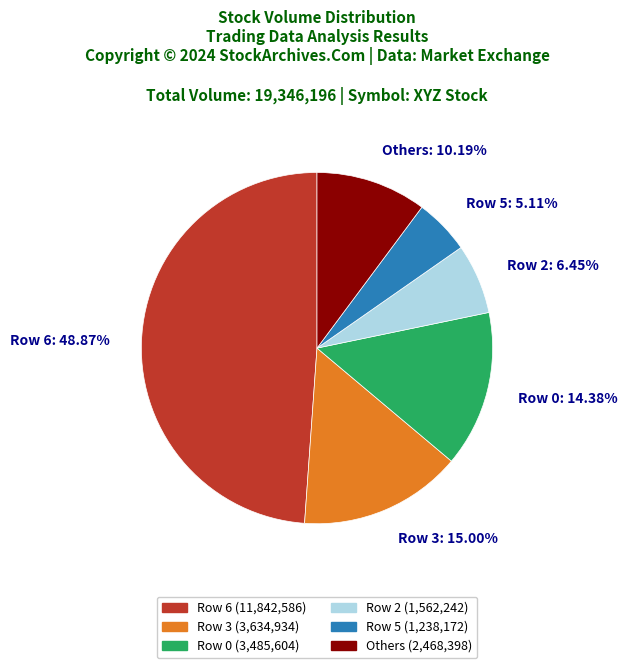

Does Row 3: 15.00% represent more than half of the total?

No